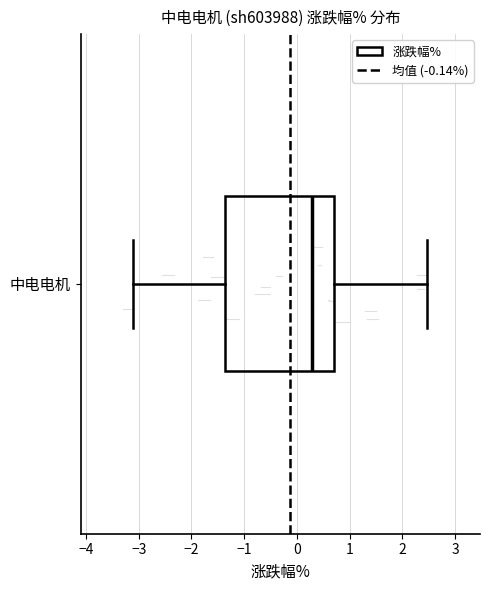

Where does the median line of the box for 中电电机 sit on the x-axis? The values are not printed on the chart, so give them approximately, as read against the axis.

0.3